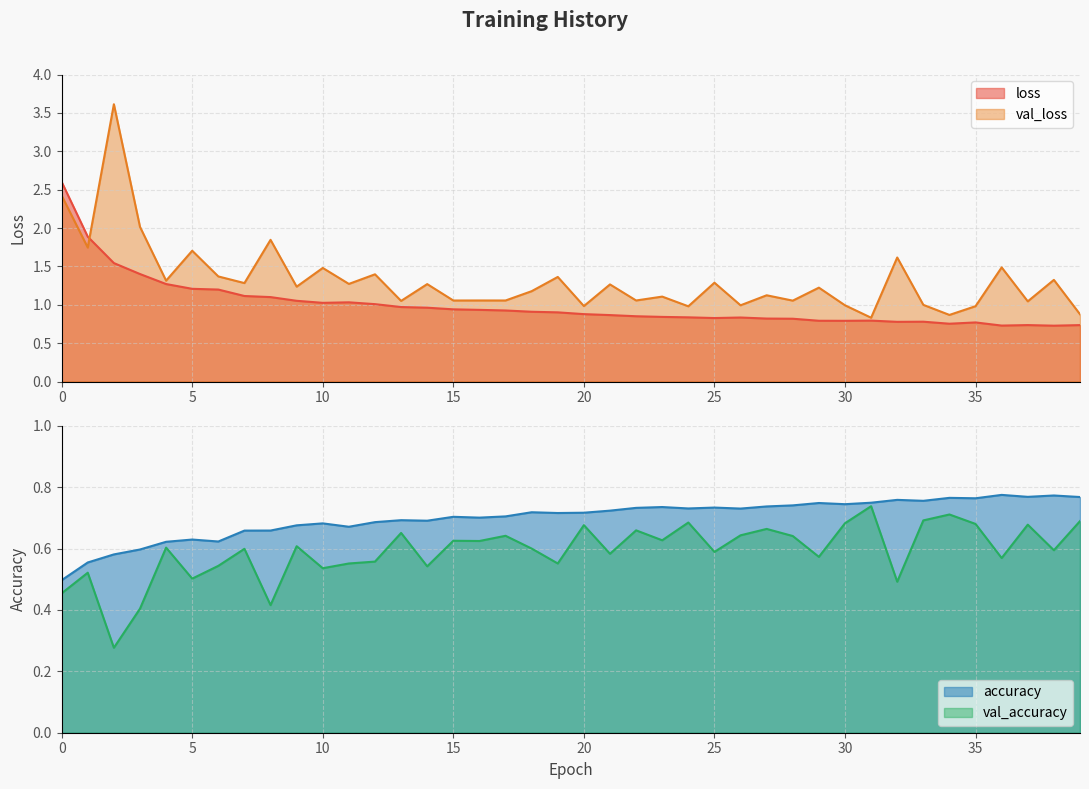

Is the value of loss at 36 greater than the value of val_loss at 5?

No